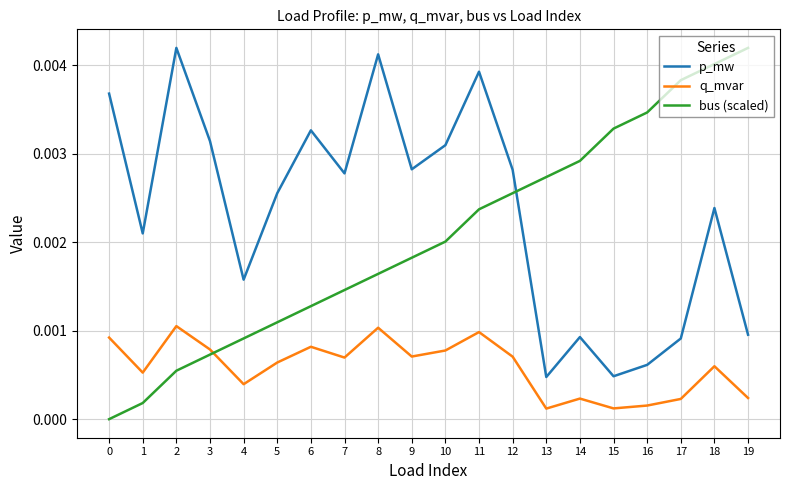

The value of p_mw at 3 is 0.0. True or false?

True